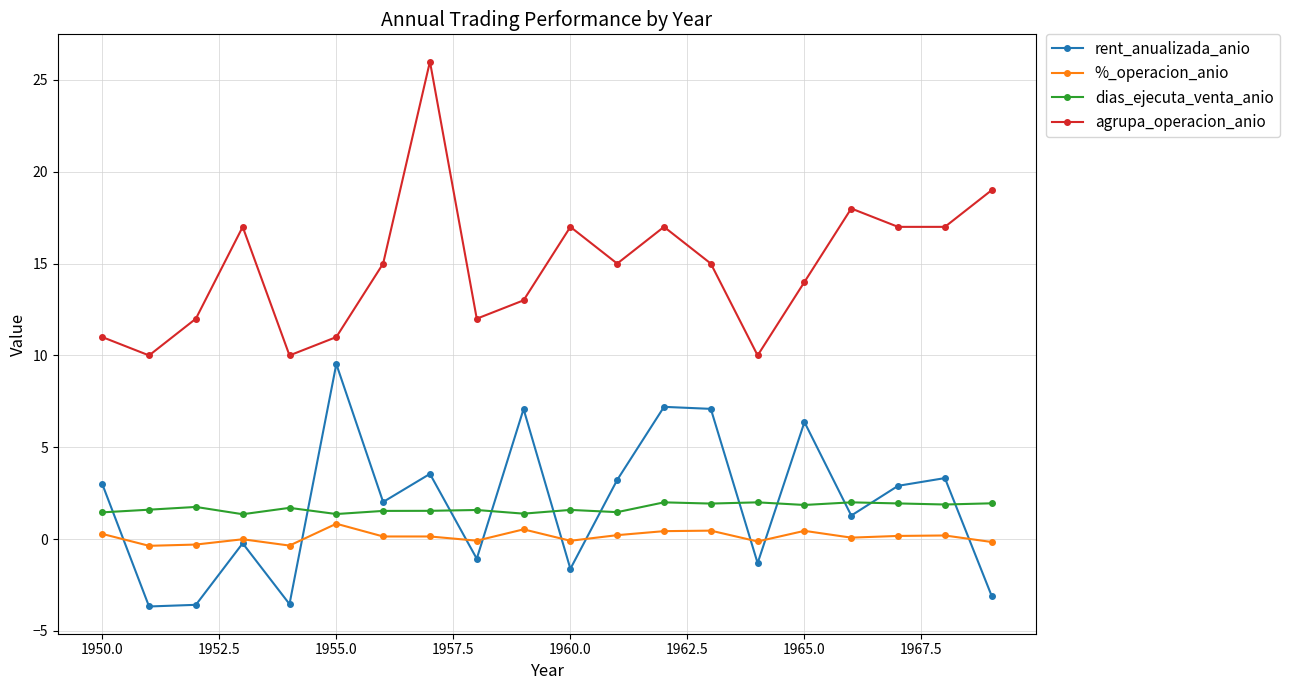

How many series are shown in this chart?

4